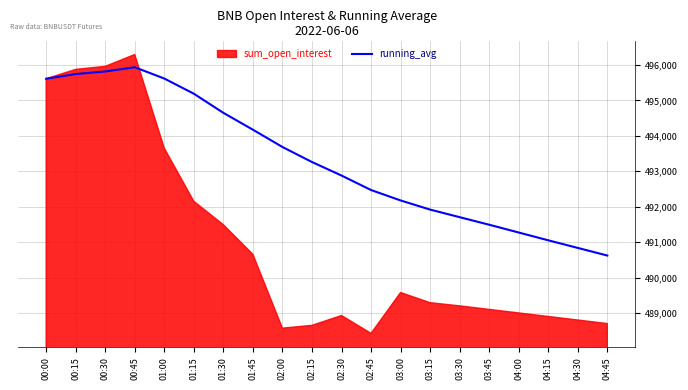

Which has a higher value, 00:30 or 04:00?

00:30